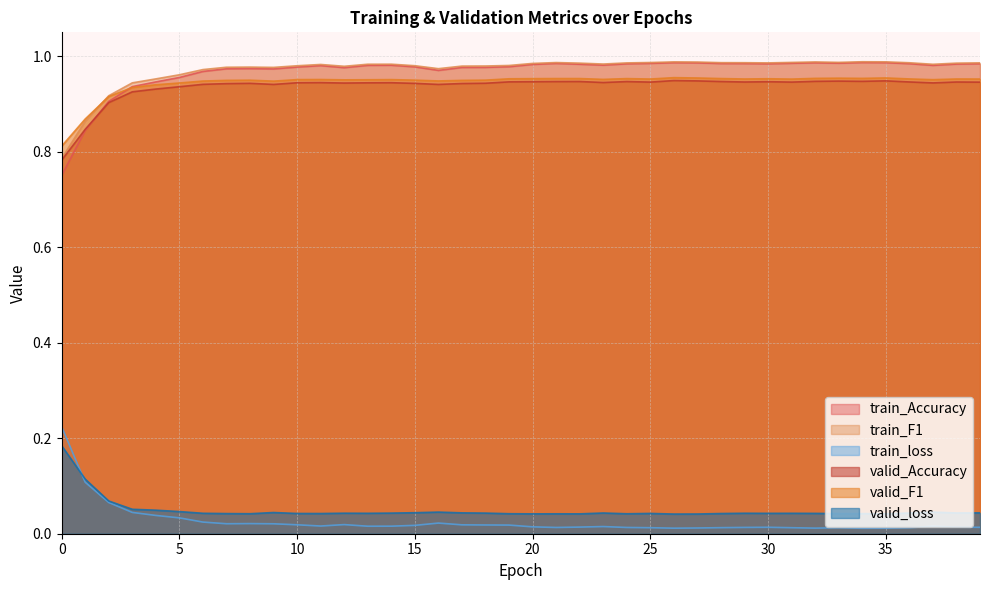

Does the chart have visible grid lines?

Yes